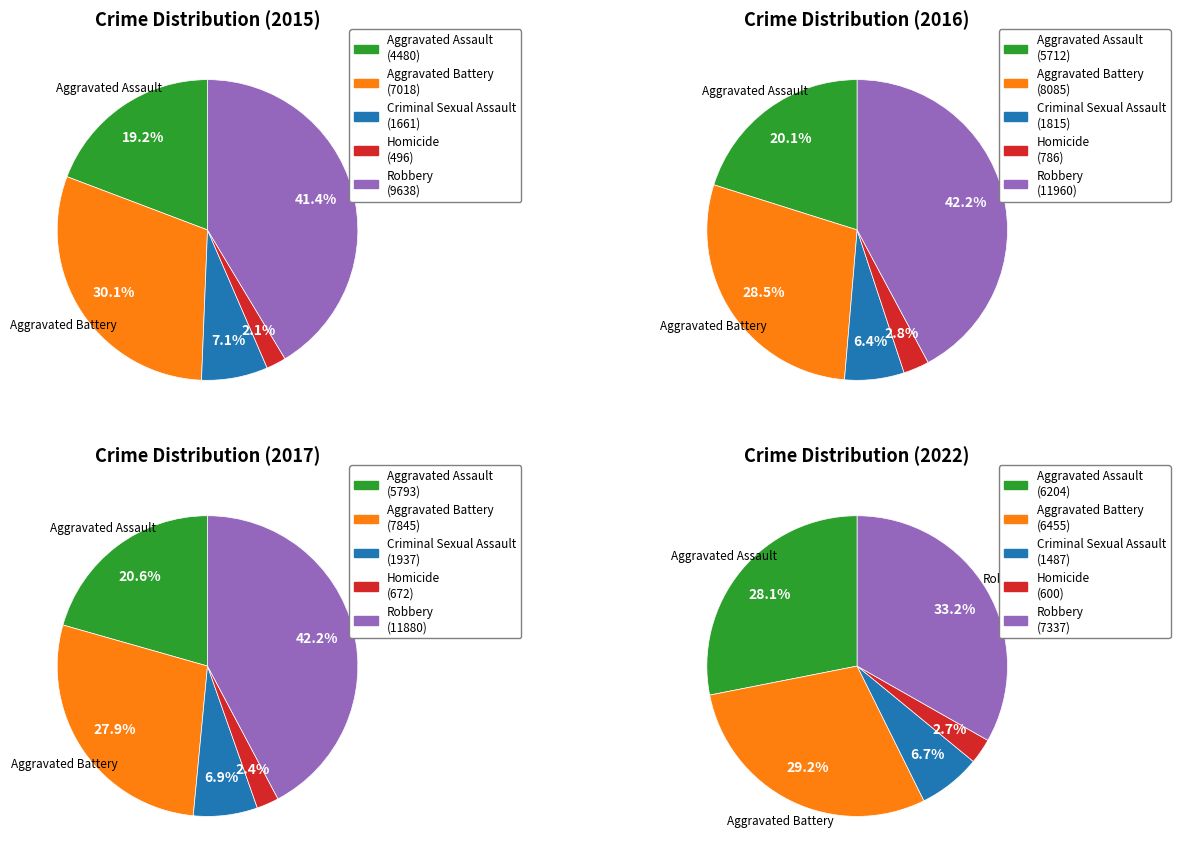

Rank the series at Aggravated Battery from highest to lowest value.

2016, 2017, 2015, 2022